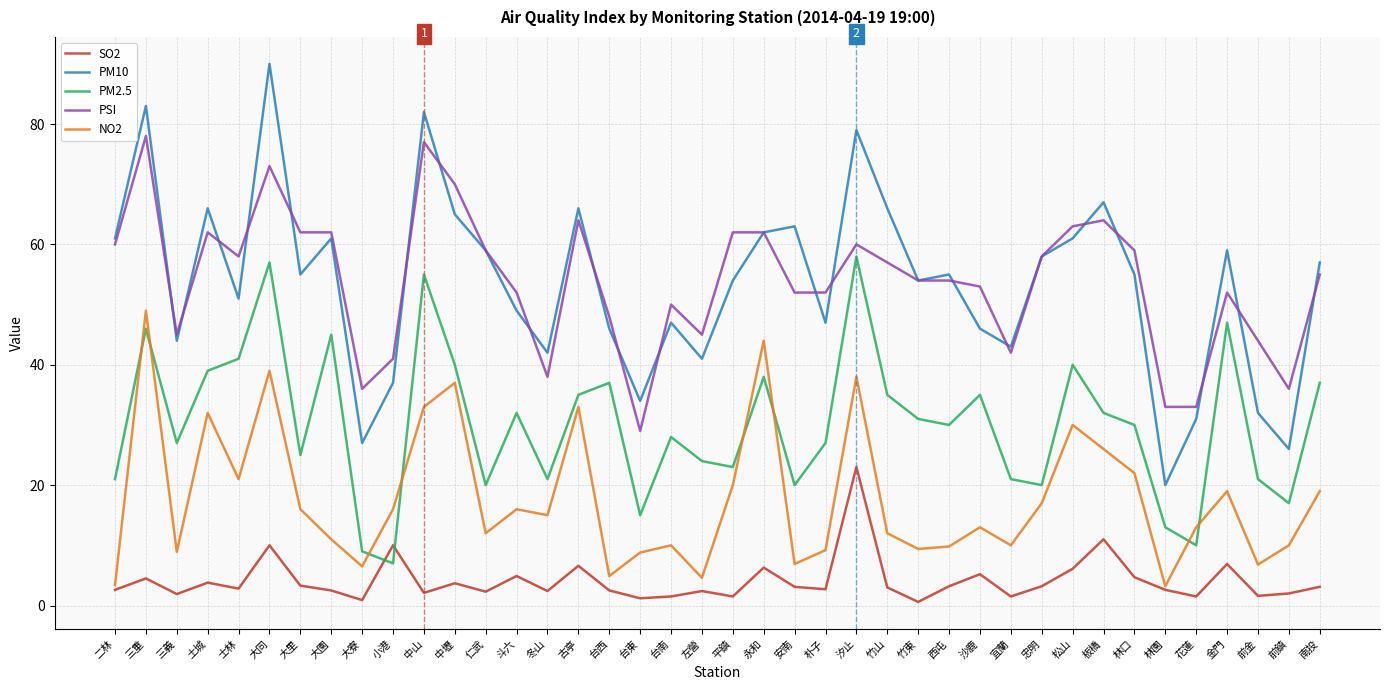

At which label does PM2.5 reach its minimum?

小港